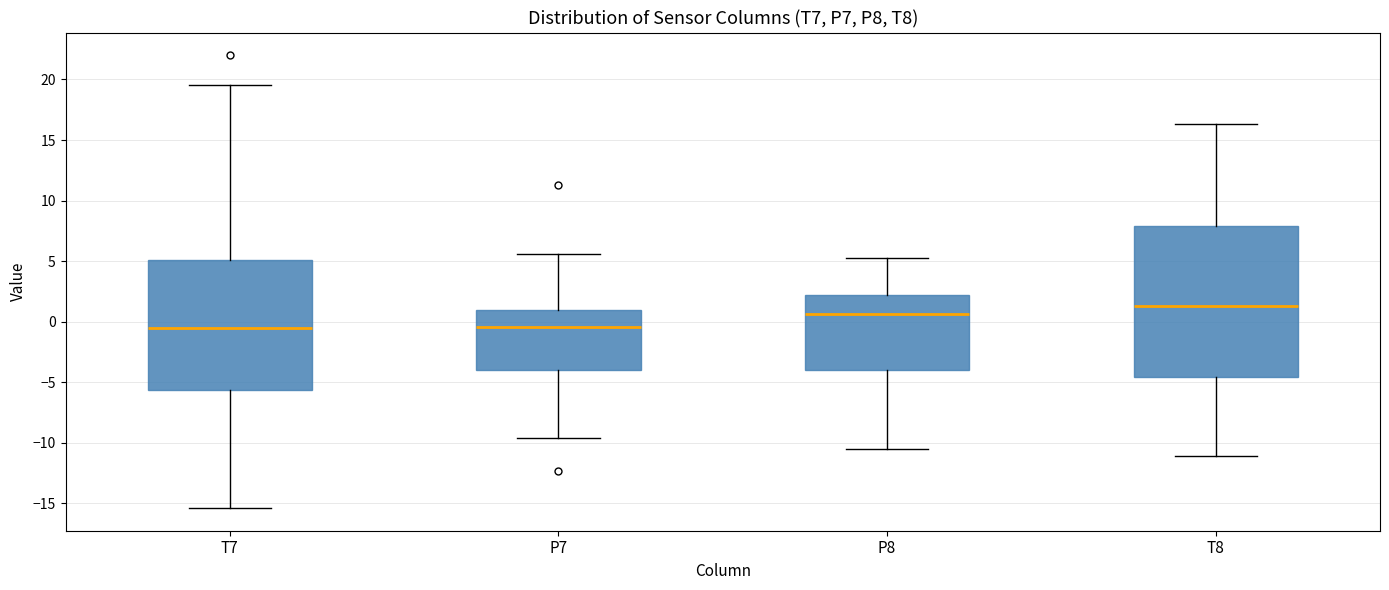

Reading left to right, transcribe this box plot: for each box, give where its median line is, the range the box spans, and where its two whiskers end, as read against the y-axis. The values are not printed on the chart, so give them approximately, as read against the axis.

T7: median -0.5, box -5.5 to 5.0, whiskers -15.5 to 19.5
P7: median -0.5, box -4.0 to 1.0, whiskers -9.5 to 5.5
P8: median 0.5, box -4.0 to 2.0, whiskers -10.5 to 5.0
T8: median 1.5, box -4.5 to 8.0, whiskers -11.0 to 16.5